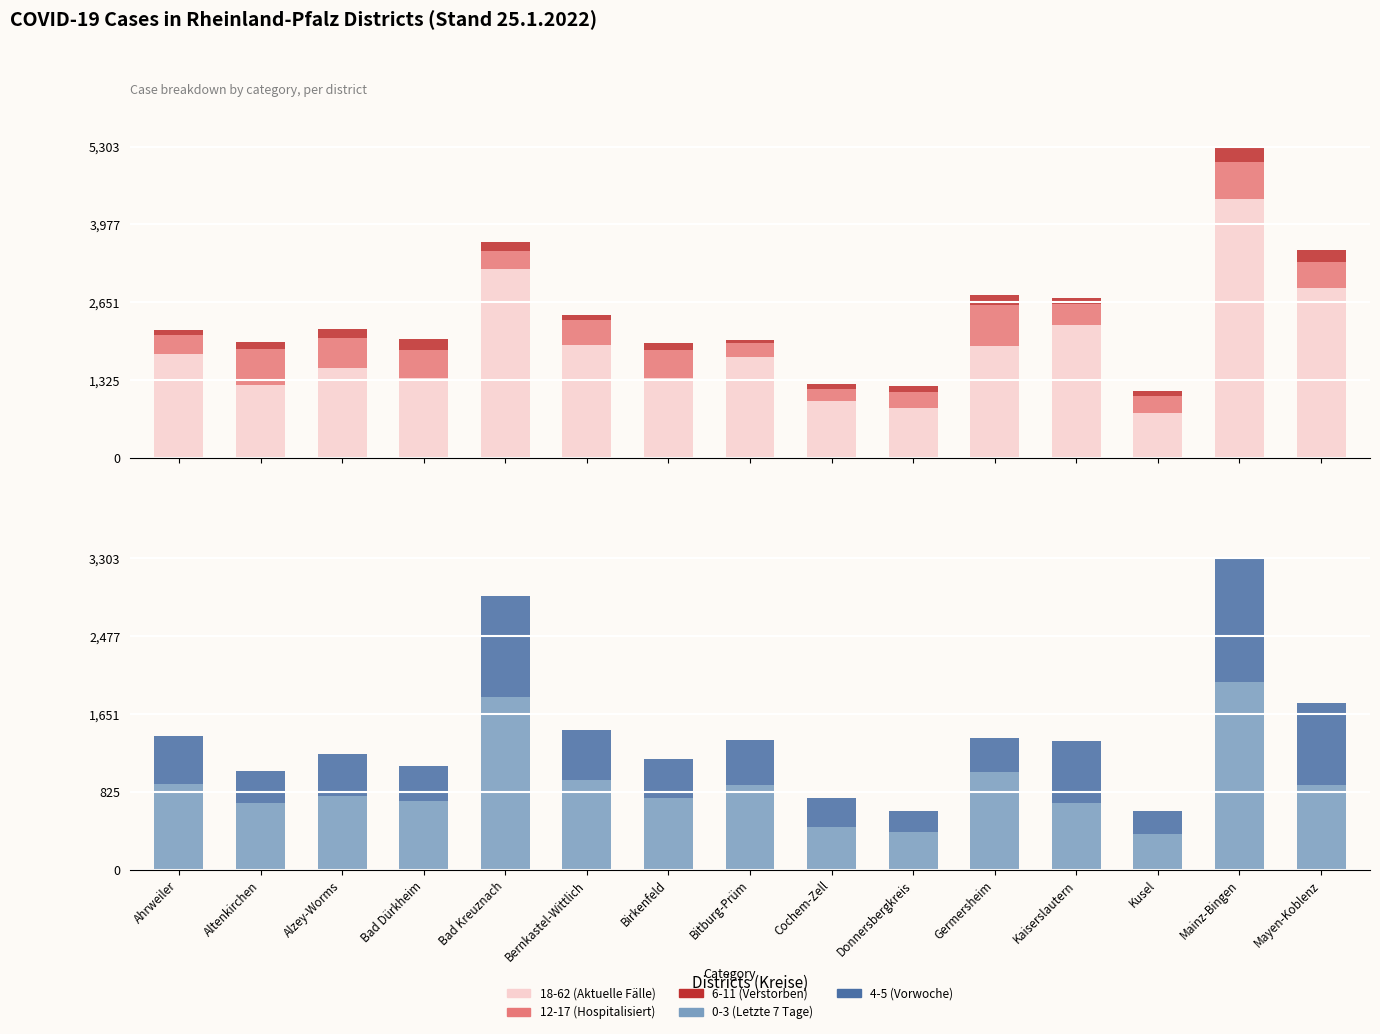

What value does the 12-17 (Hospitalisiert) series have at Bitburg-Prüm?

245